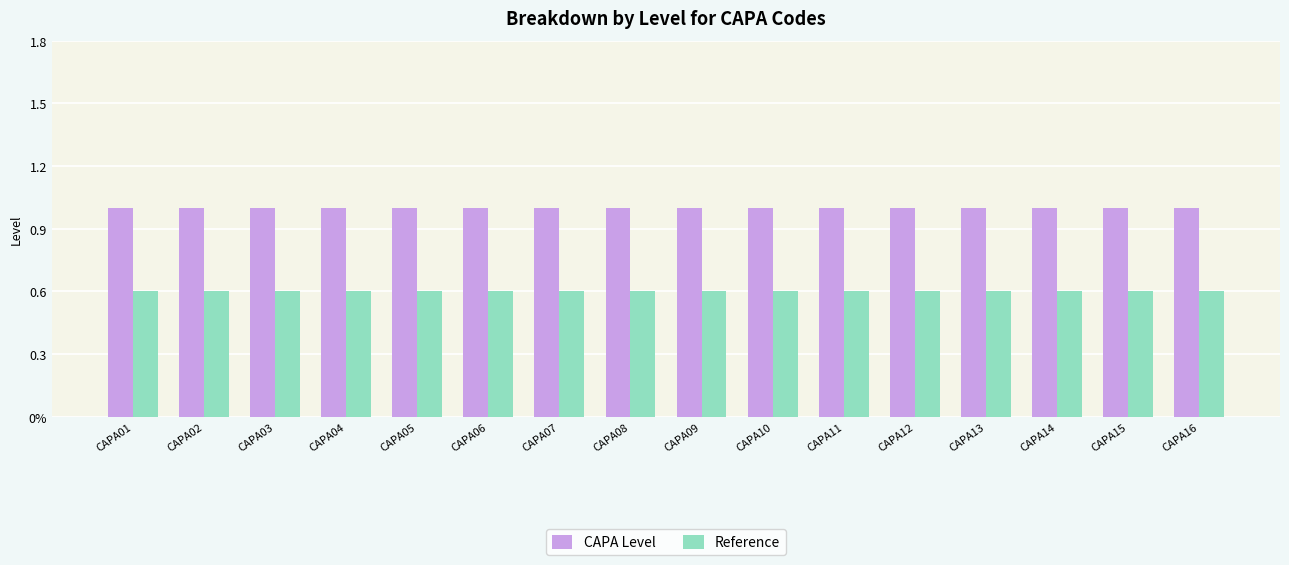

What is the lowest value of the Reference series?

0.6